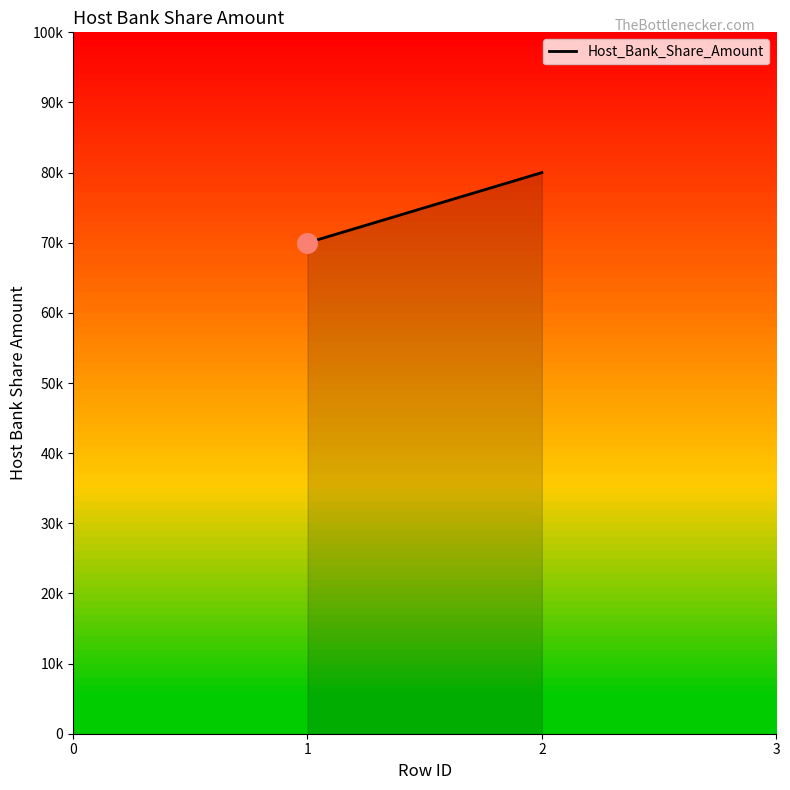

Between 2 and 1, which is larger?

2